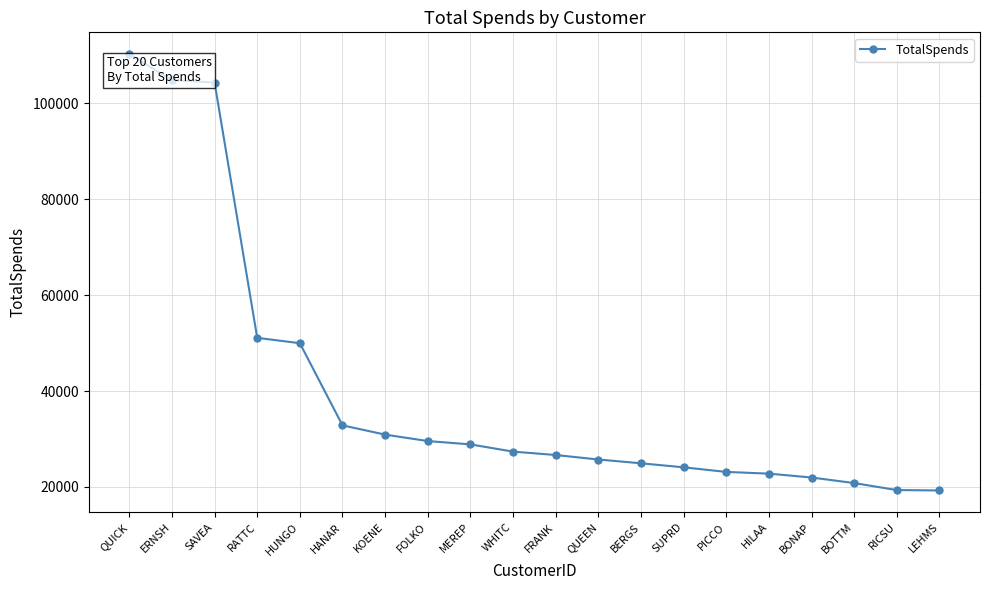

Where does the data first go above 27363?

QUICK